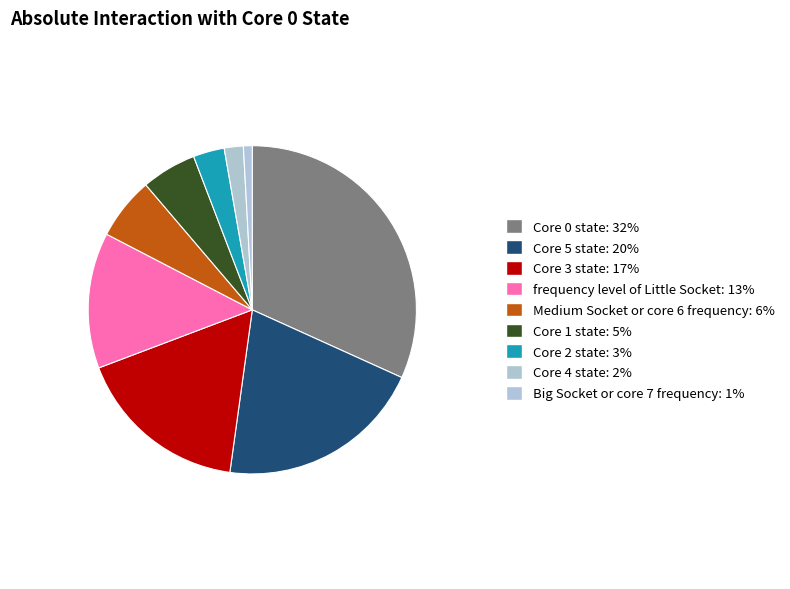

The Core 4 state slice represents 1% of the pie. True or false?

False